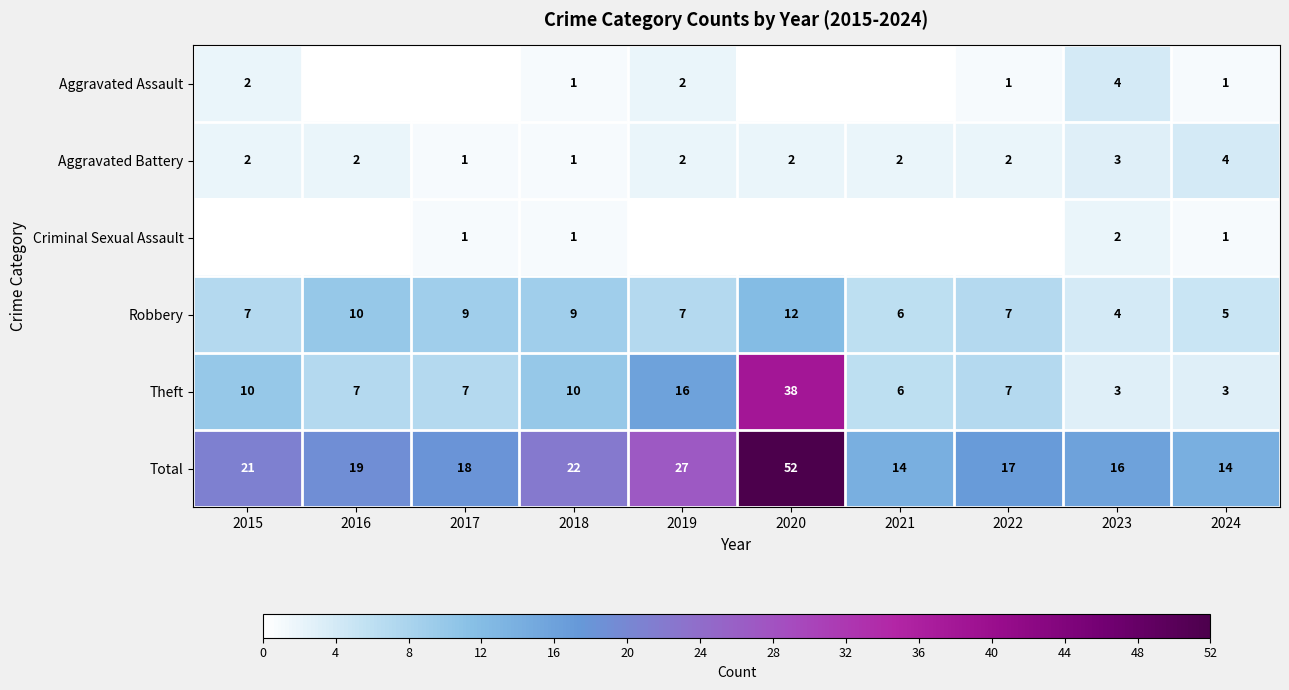

What is the difference between the Total values at 2015 and 2023?

5